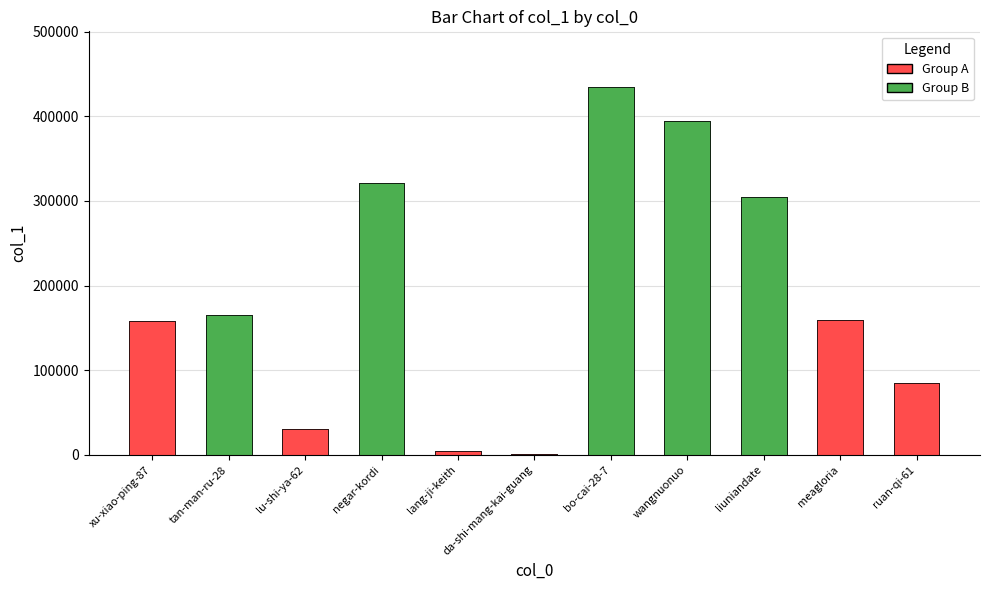

Which category has the lowest value across all series?

da-shi-mang-kai-guang